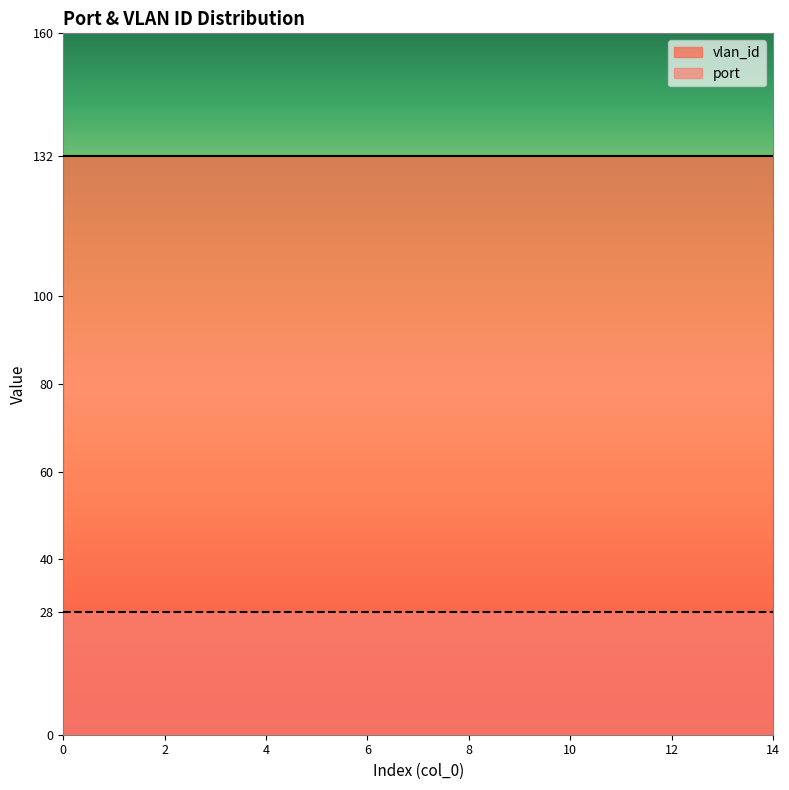

True or false: port and vlan_id intersect in this chart.

False